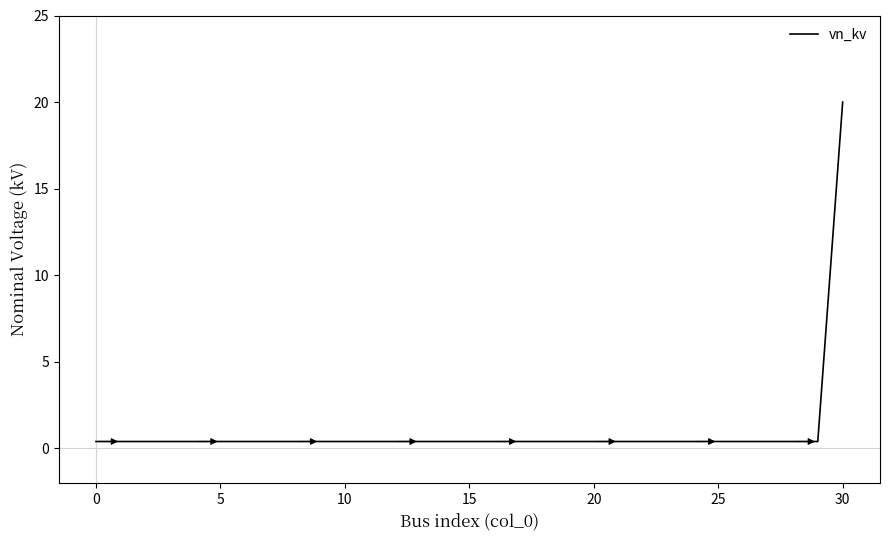

What is the difference between the maximum and minimum values?

19.6